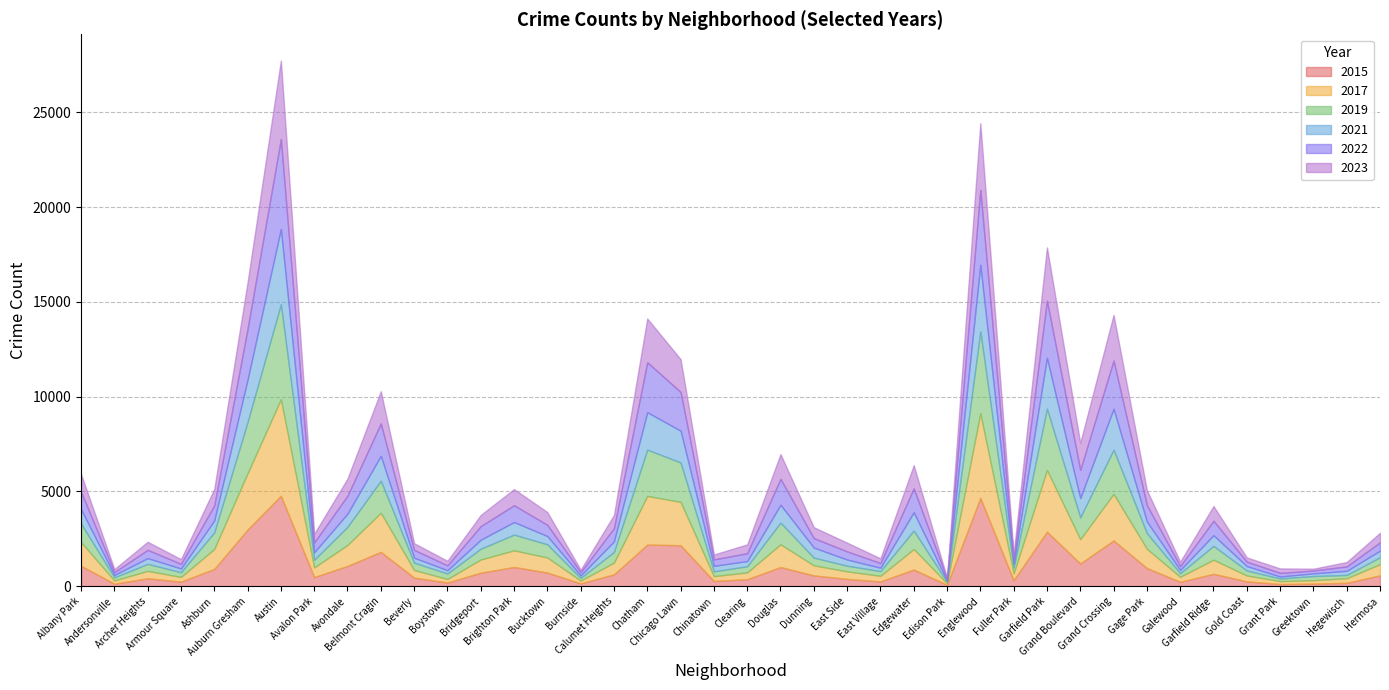

What is the label of the 11th point from the right?

Garfield Park